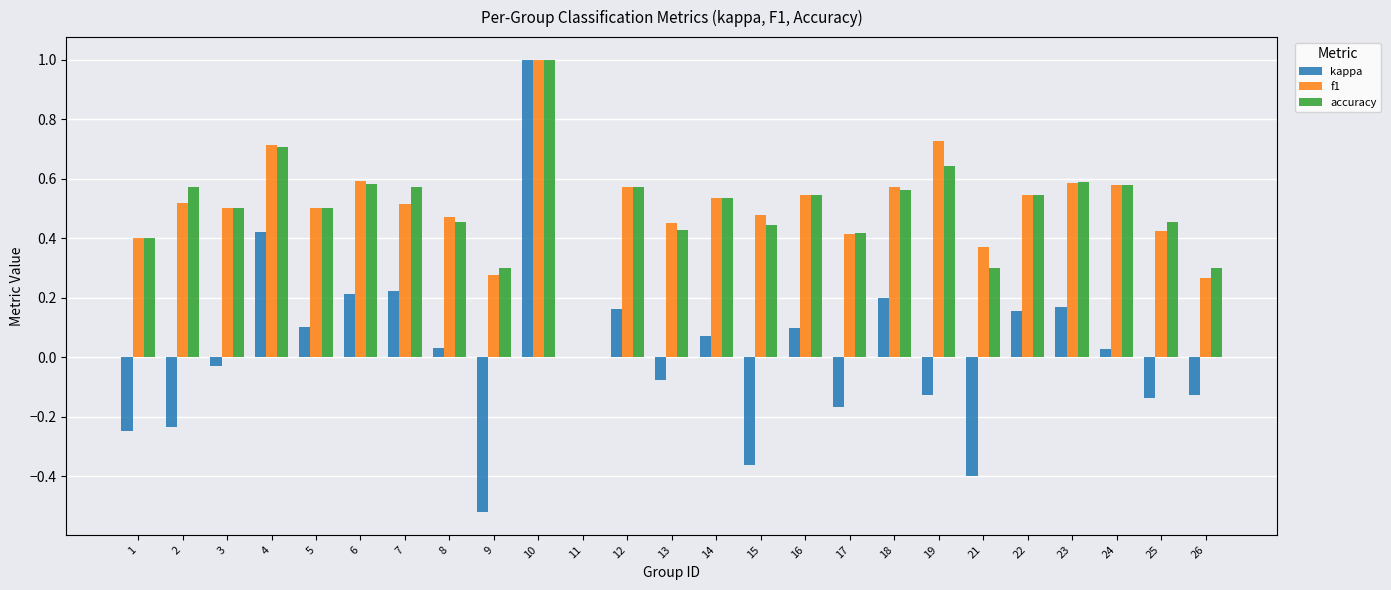

At which label does accuracy reach its peak?

10